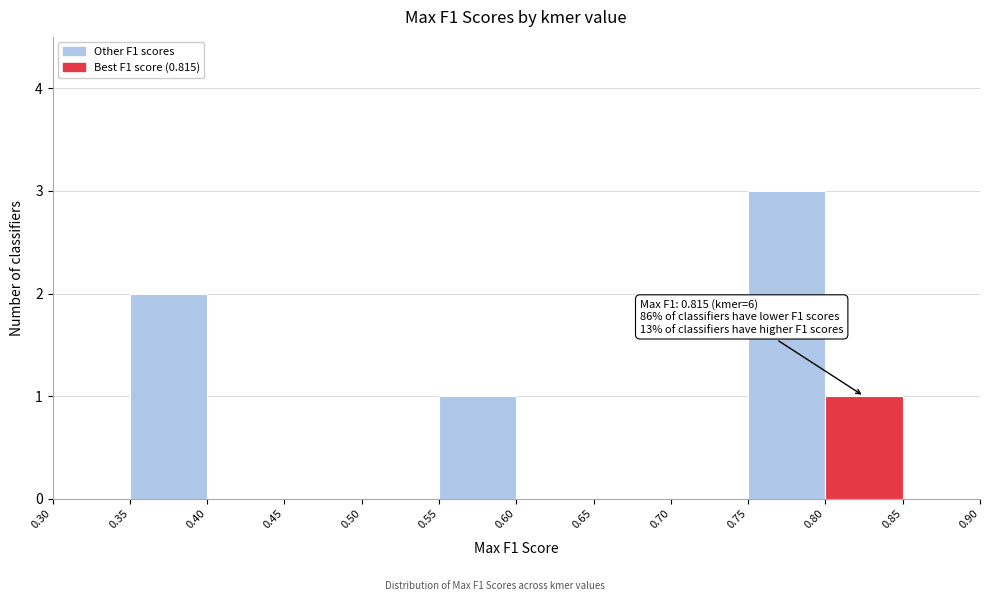

Which range on the x-axis has the tallest bar?

0.75 to 0.80